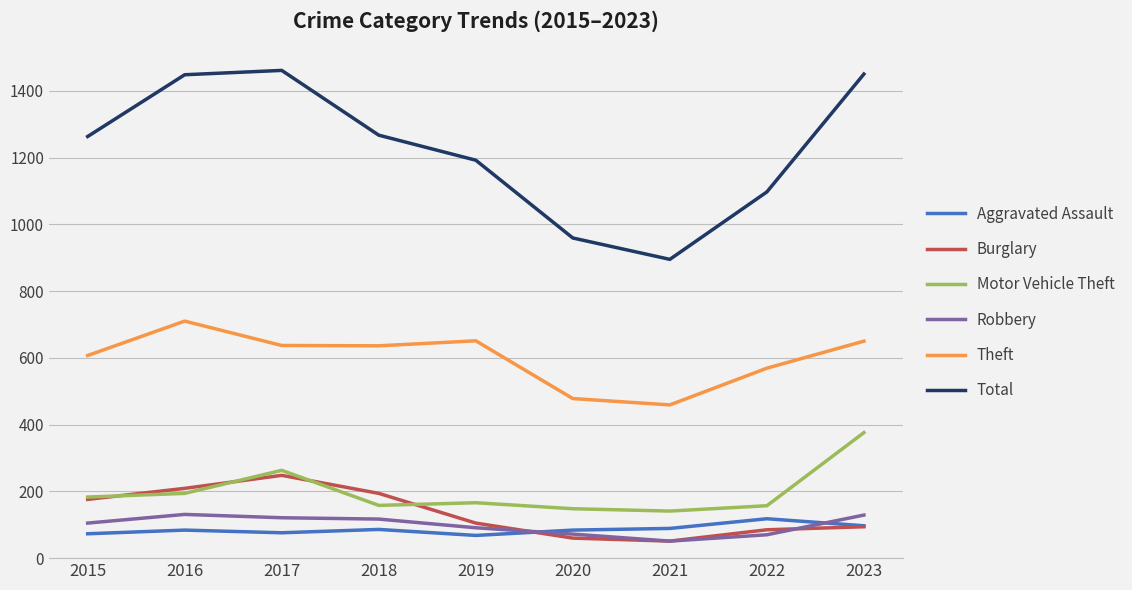

What is the minimum value shown in the chart?

51